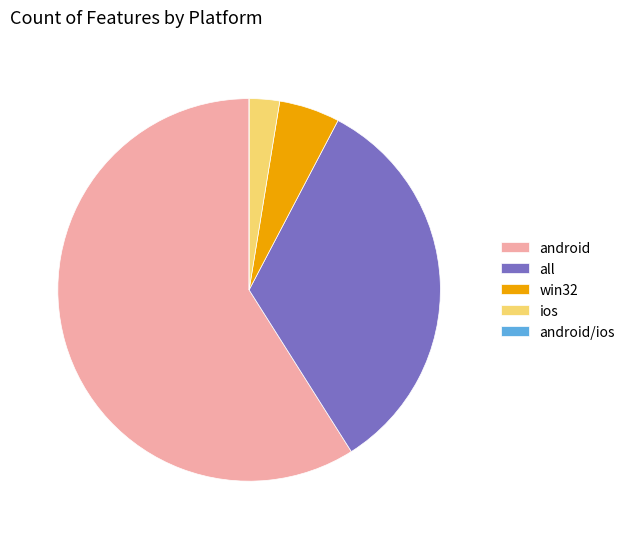

The ios slice represents 12% of the pie. True or false?

False